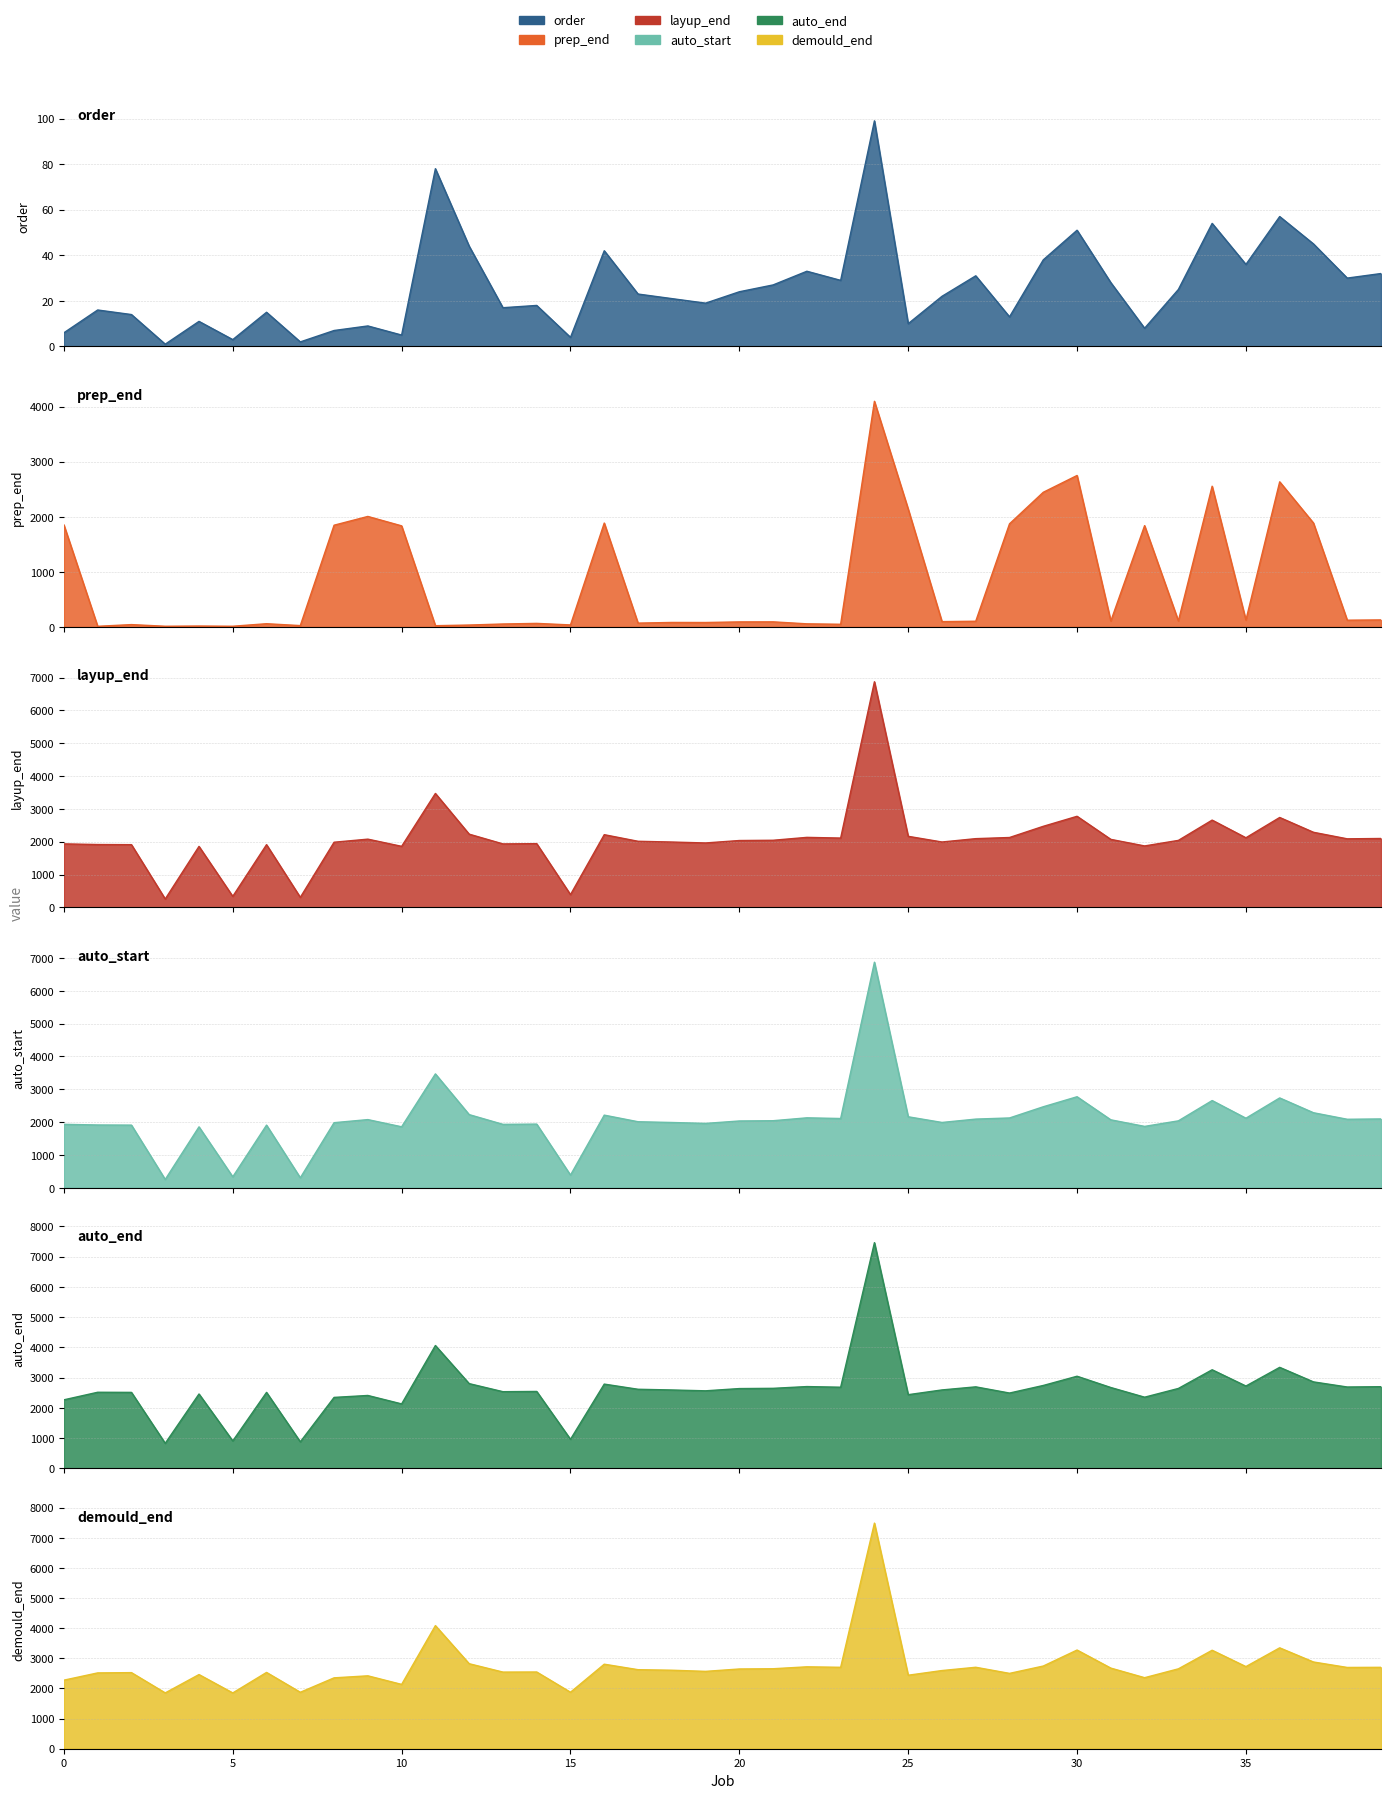

What is the approximate value of demould_end at 3, to the nearest 50?

1850